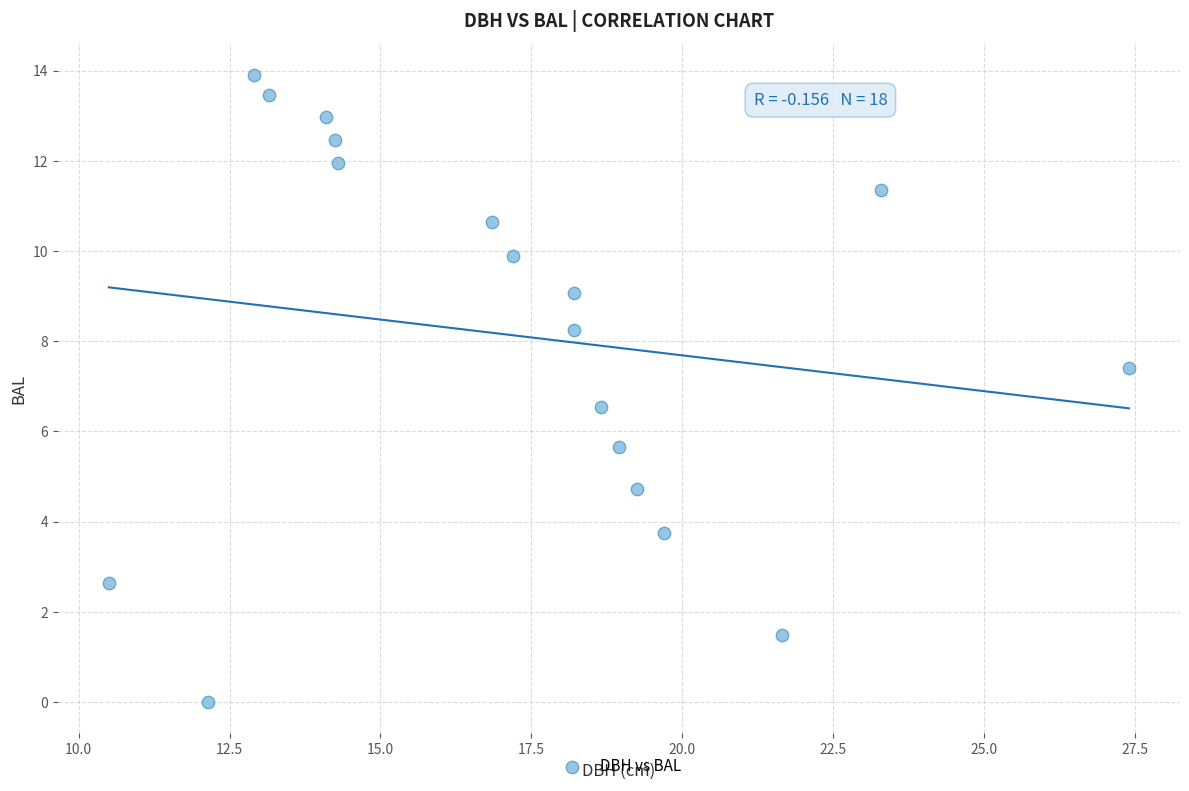

What is the range of Y values (max minus min)?

13.9